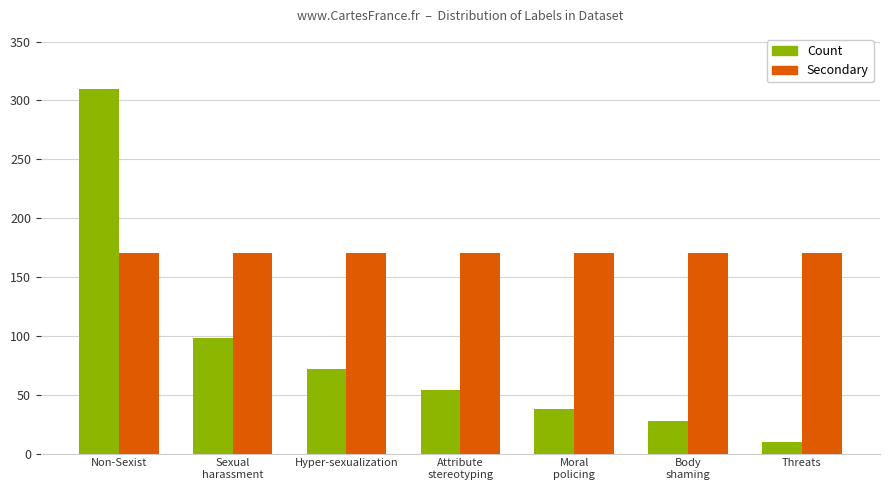

Which label corresponds to the smallest value in the chart?

Threats